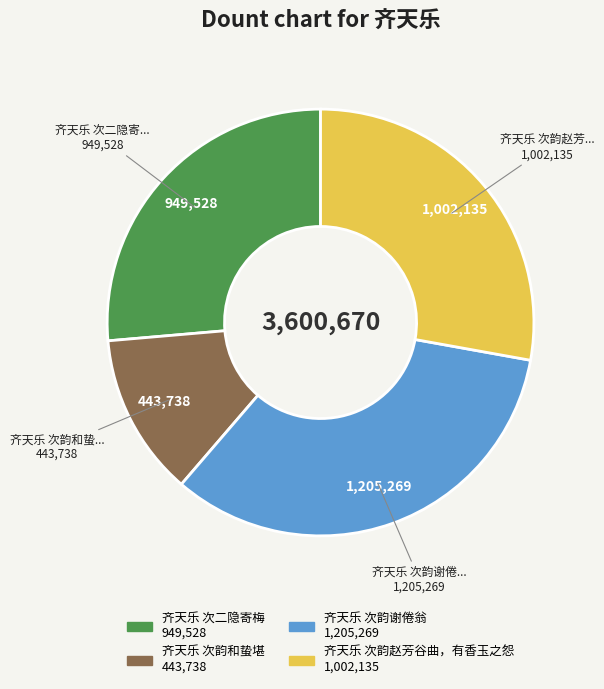

Which has a higher value, 齐天乐 次韵和蛰堪 or 齐天乐 次韵谢倦翁?

齐天乐 次韵谢倦翁